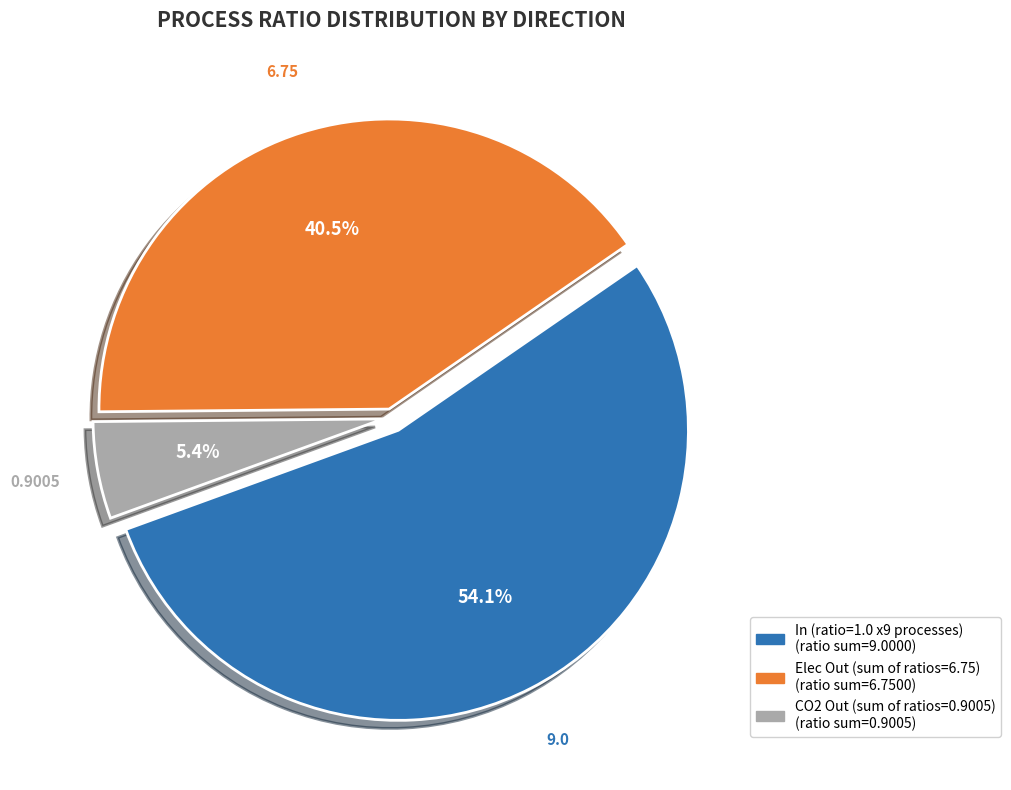

Is there a majority slice in this chart?

Yes